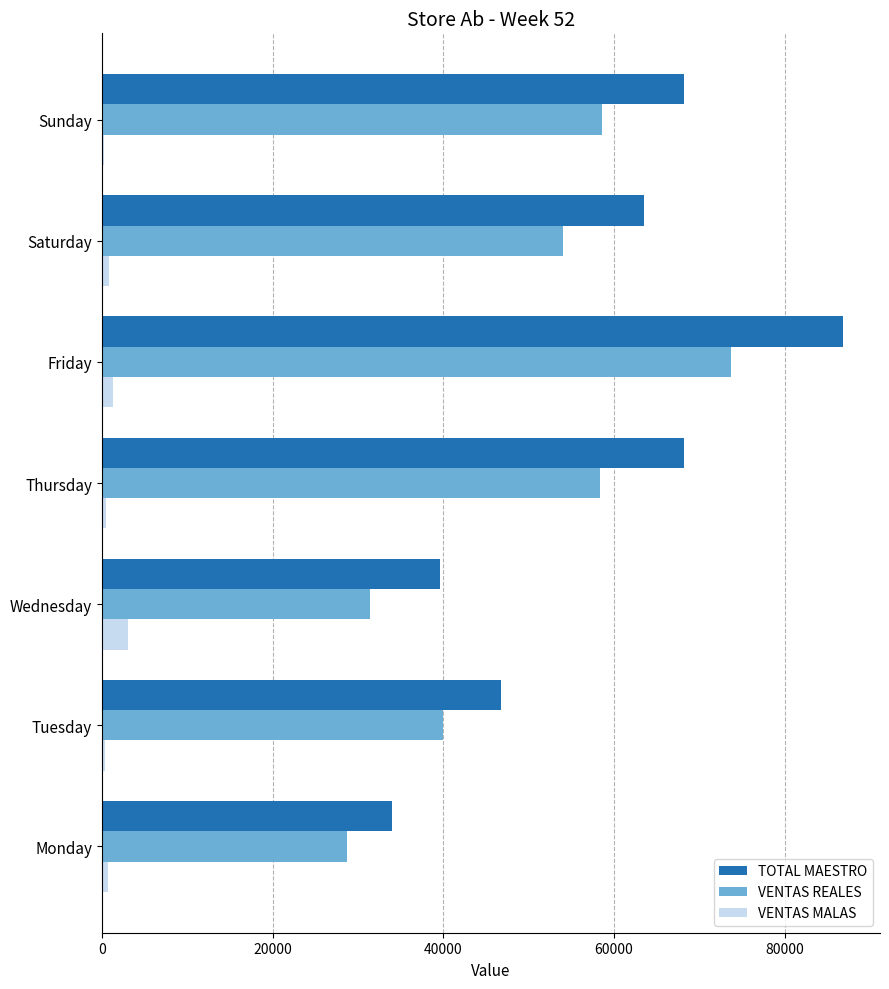

How many distinct data groups are displayed?

3